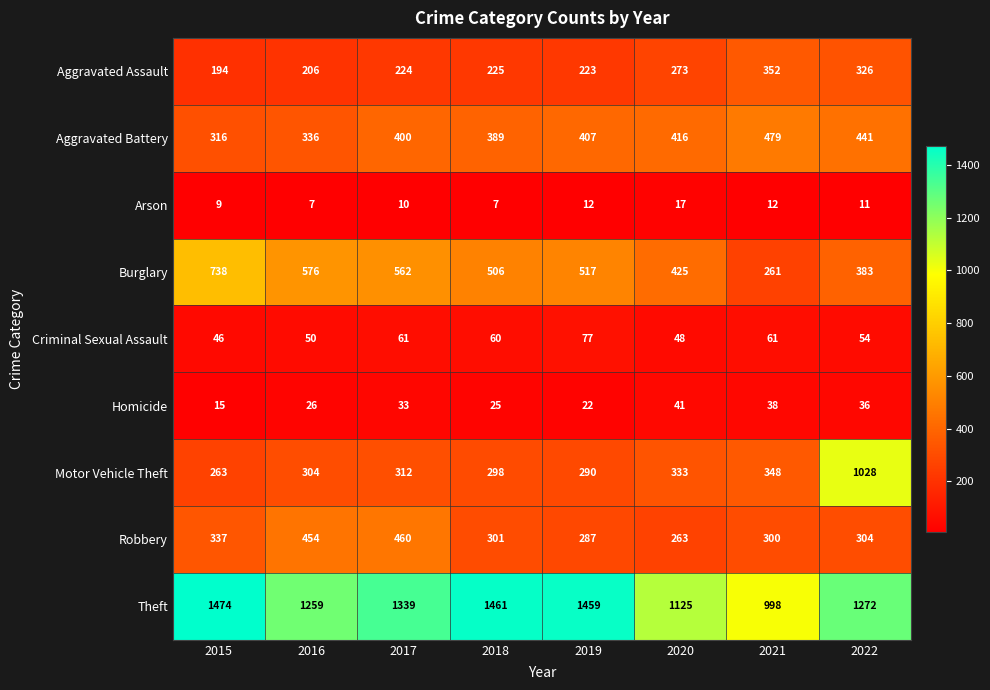

What is the total value across all series at 2016?

3218